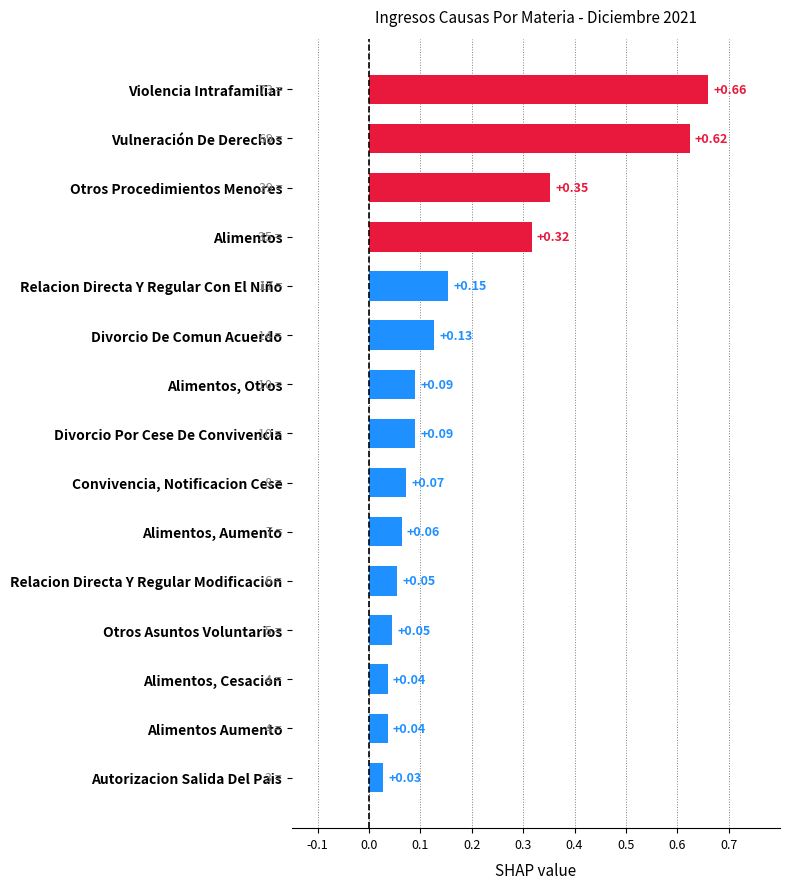

What is the label of the 3rd bar from the bottom?

Alimentos, Cesacion